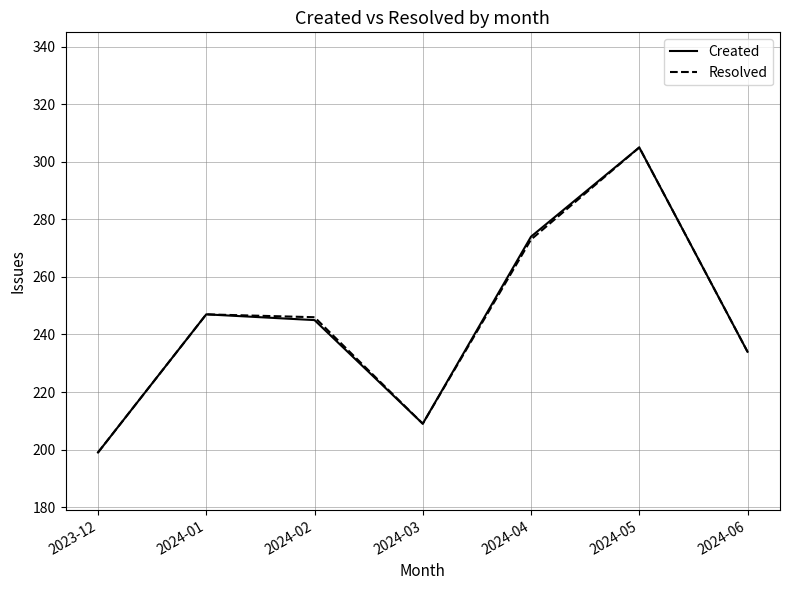

Which category has the highest value in the Resolved series?

2024-05